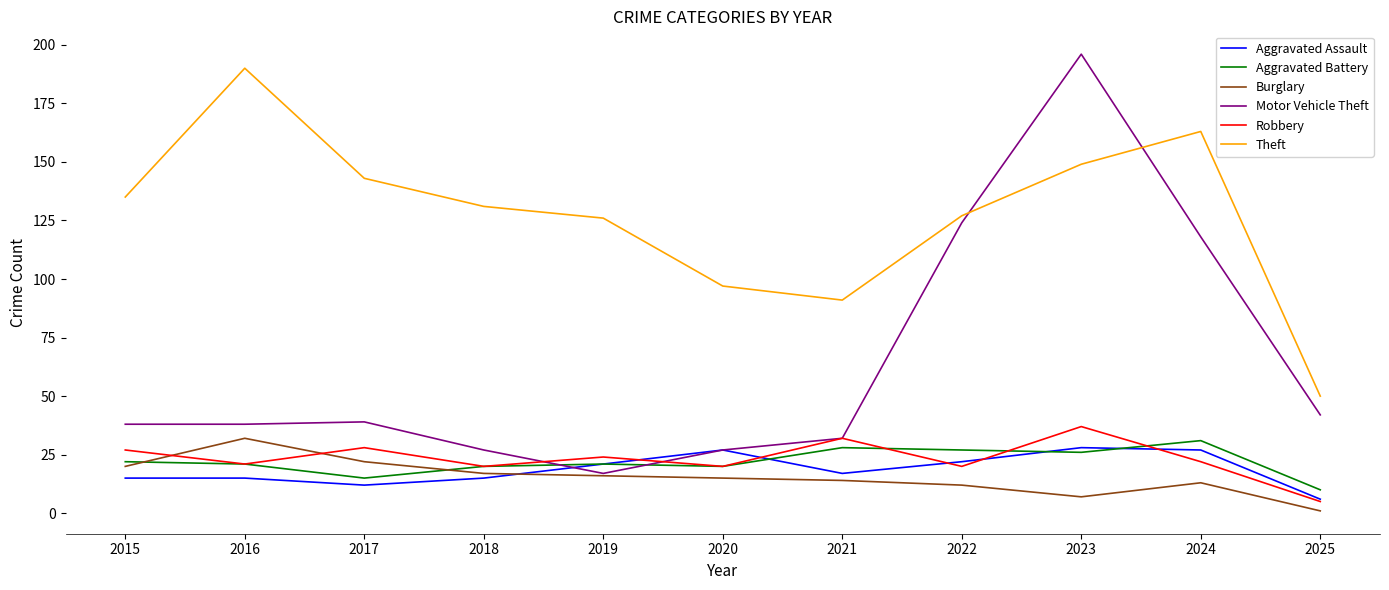

How many lines are shown in the chart?

6